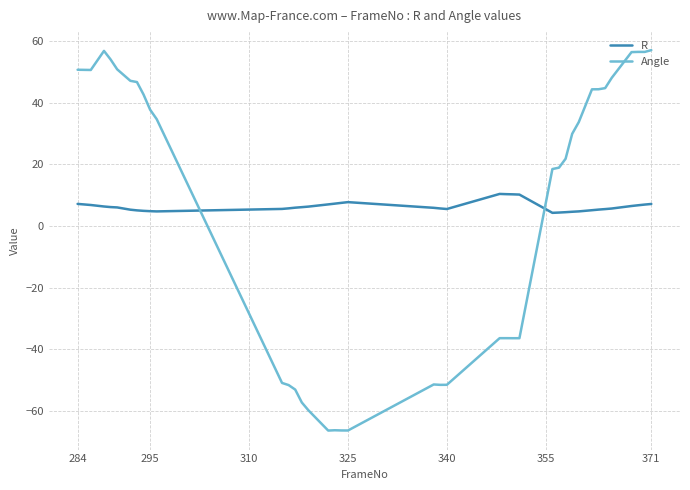

True or false: R and Angle cross at least once.

True